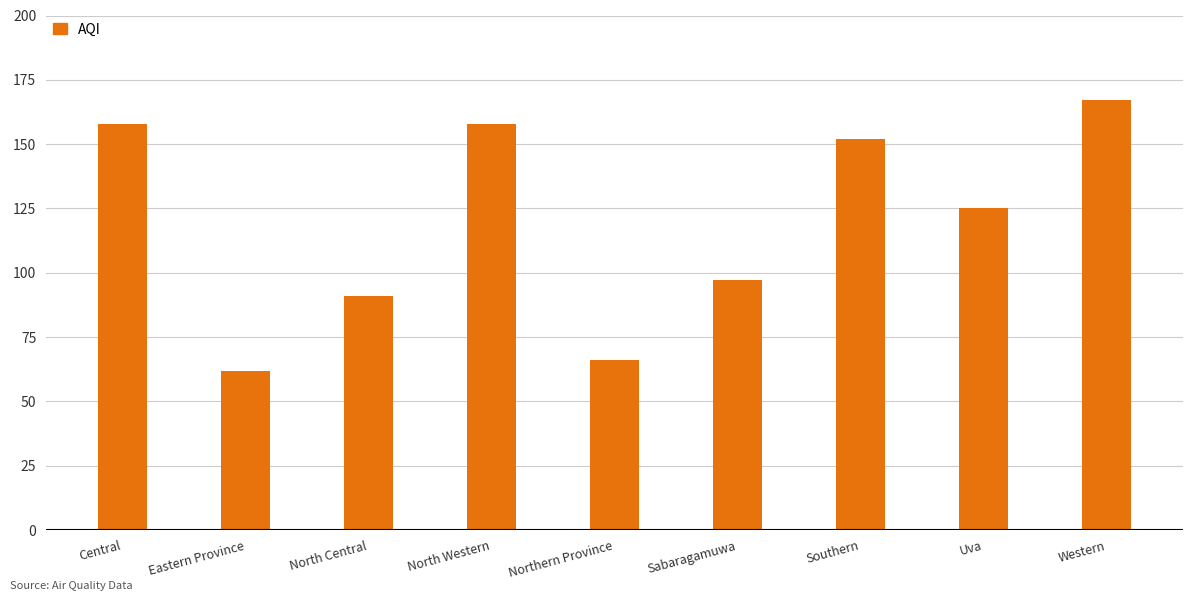

Which has a higher value, North Western or North Central?

North Western